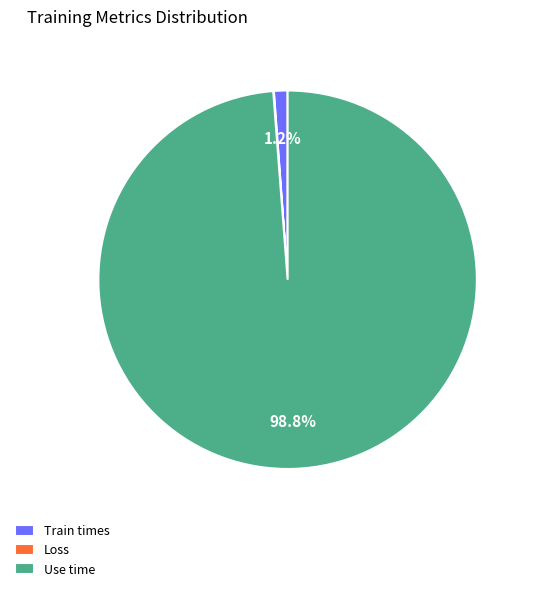

Which category accounts for the majority?

Use time